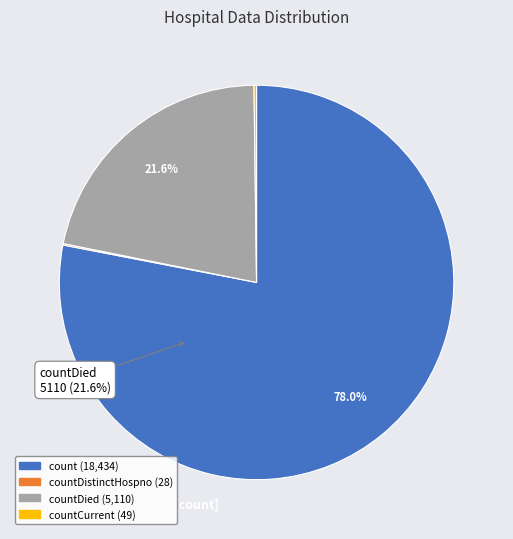

The countDistinctHospno slice represents 0% of the pie. True or false?

True